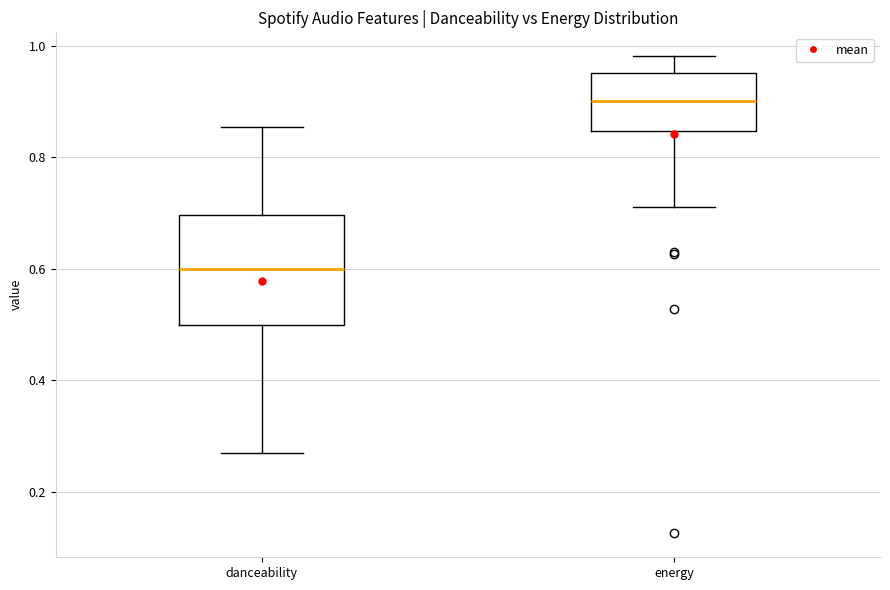

Reading left to right, read every box against the y-axis: the position of its median line, the range the box covers, and the ends of its whiskers. The values are not printed on the chart, so give them approximately, as read against the axis.

danceability: median 0.60, box 0.50 to 0.70, whiskers 0.26 to 0.86
energy: median 0.90, box 0.84 to 0.96, whiskers 0.72 to 0.98